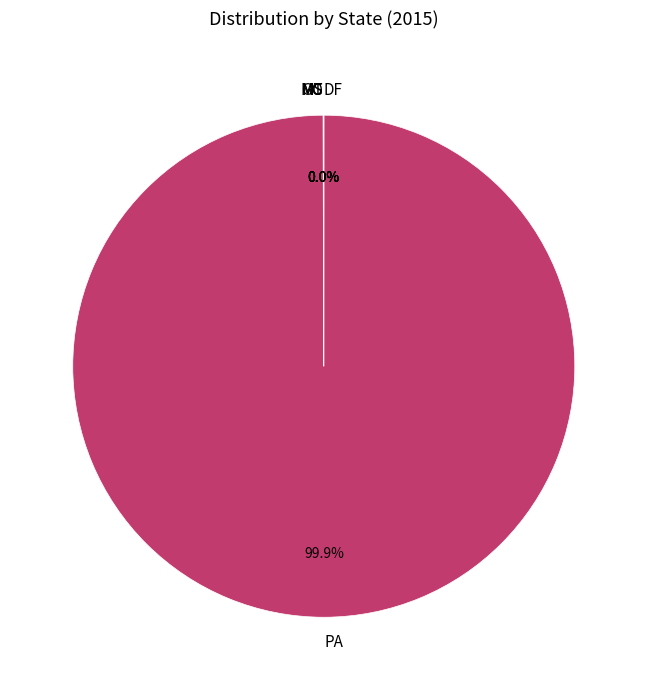

Which slice is the largest?

PA